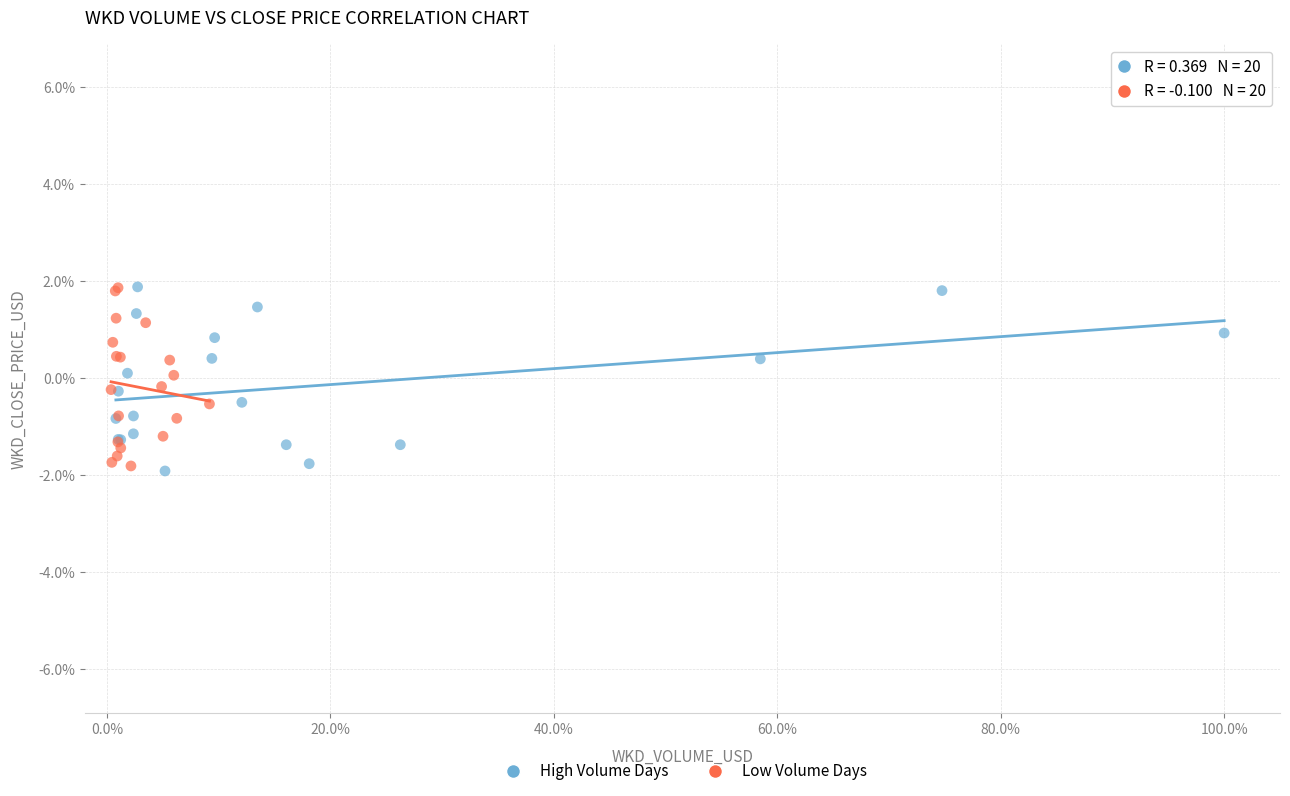

What are all the series names shown in the legend?

High Volume Days, Low Volume Days